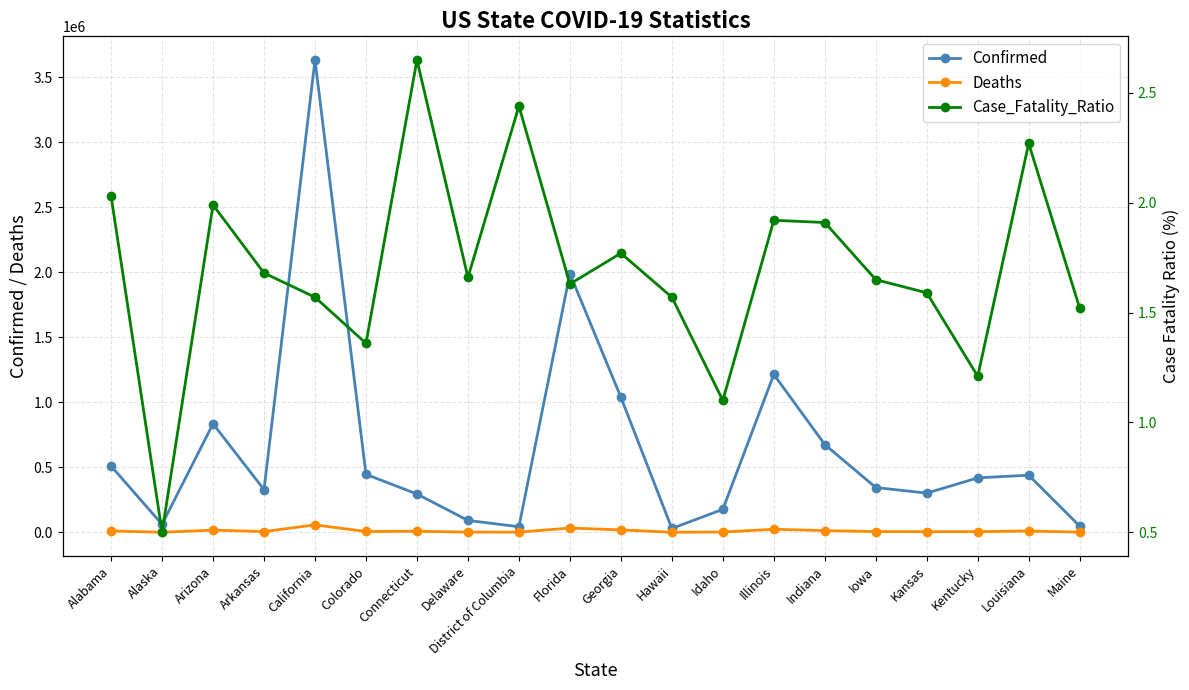

At Connecticut, list the series in order from smallest to largest.

Case_Fatality_Ratio, Deaths, Confirmed